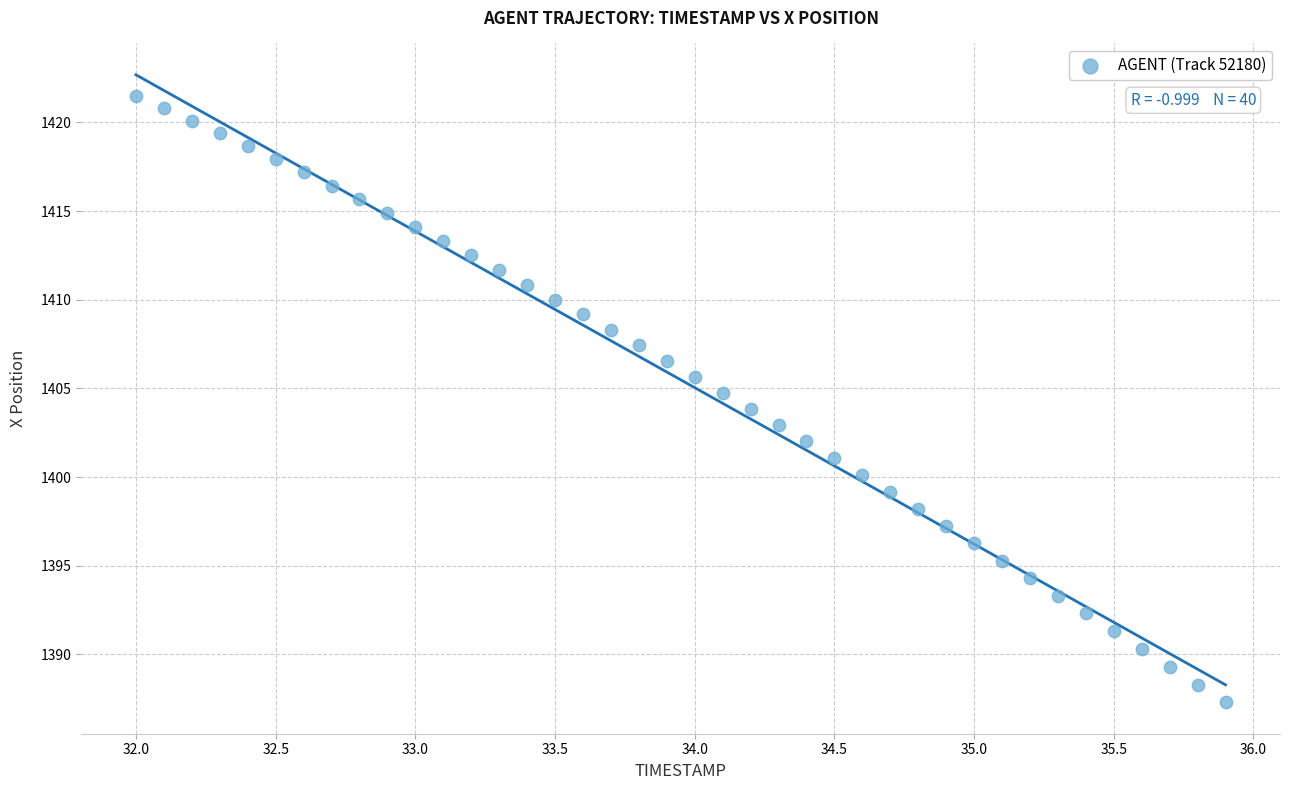

What is the range of Y values (max minus min)?

34.2